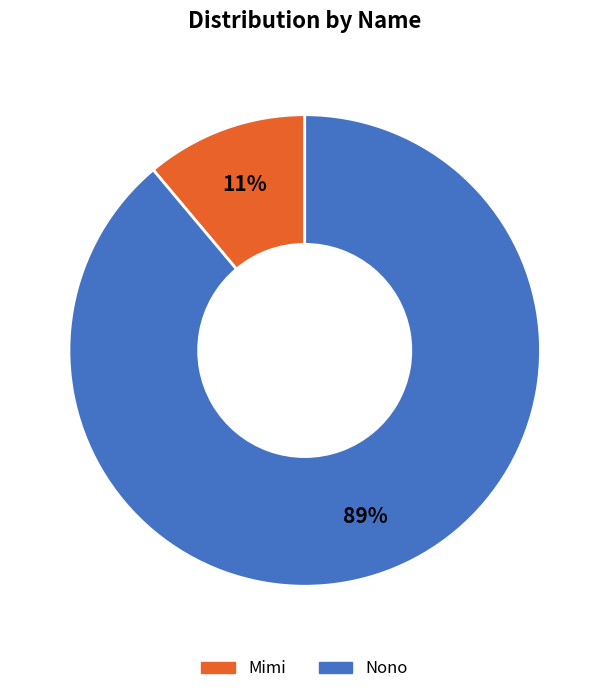

Rank the categories by value from highest to lowest.

Nono, Mimi